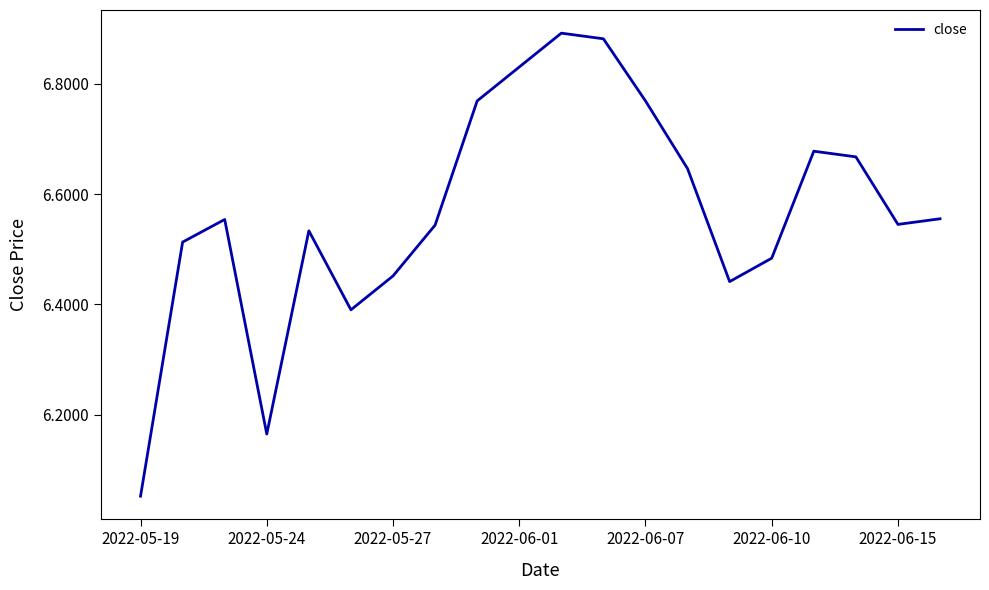

What is the difference between the maximum and minimum values?

0.8